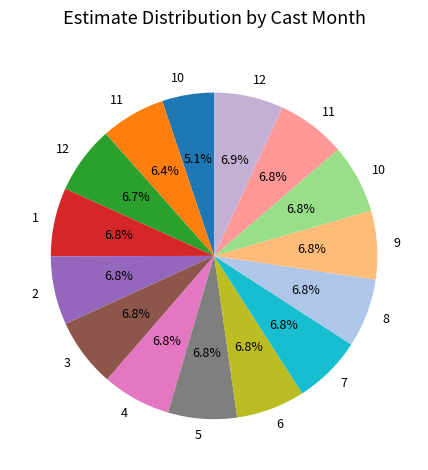

Does any single category account for the majority?

No